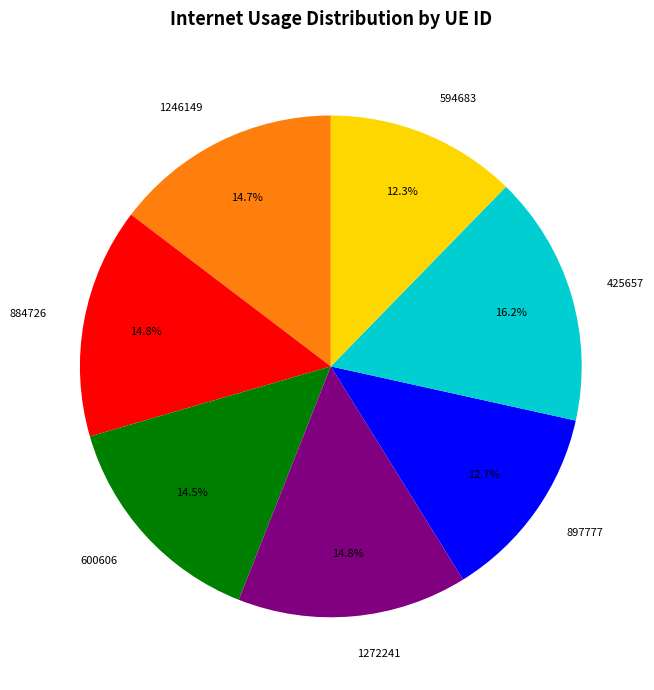

Which has a higher value, 425657 or 884726?

425657